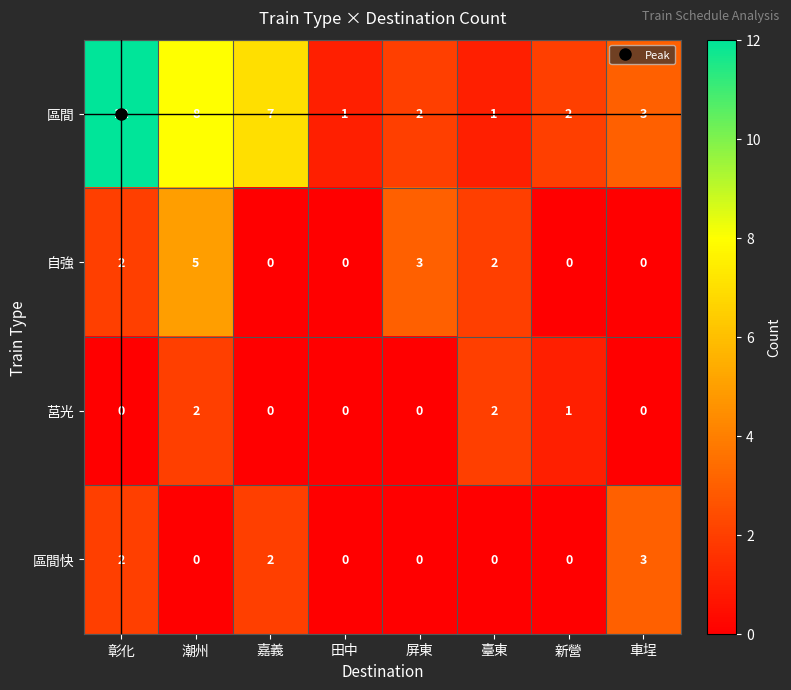

How many distinct data groups are displayed?

4